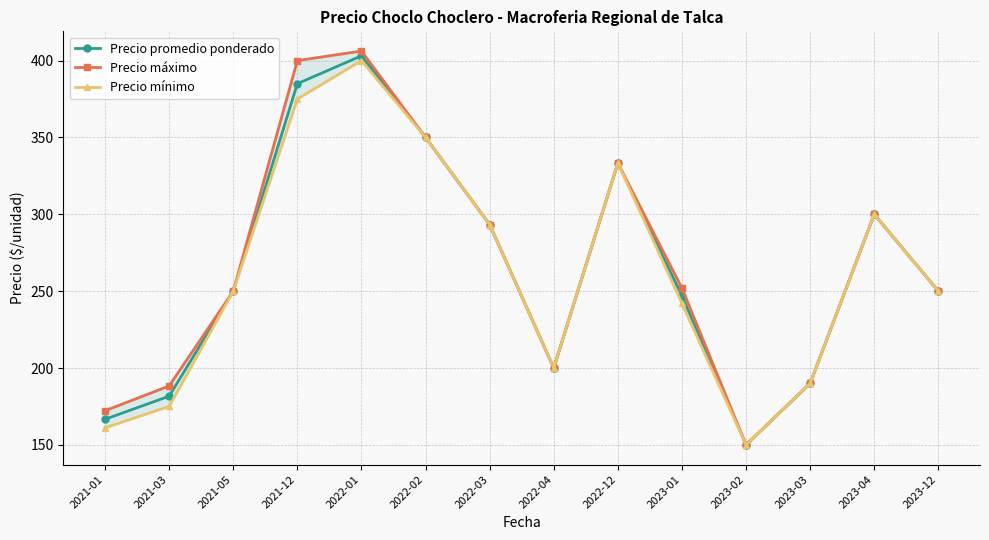

Is this an area chart (filled region under the line)?

No